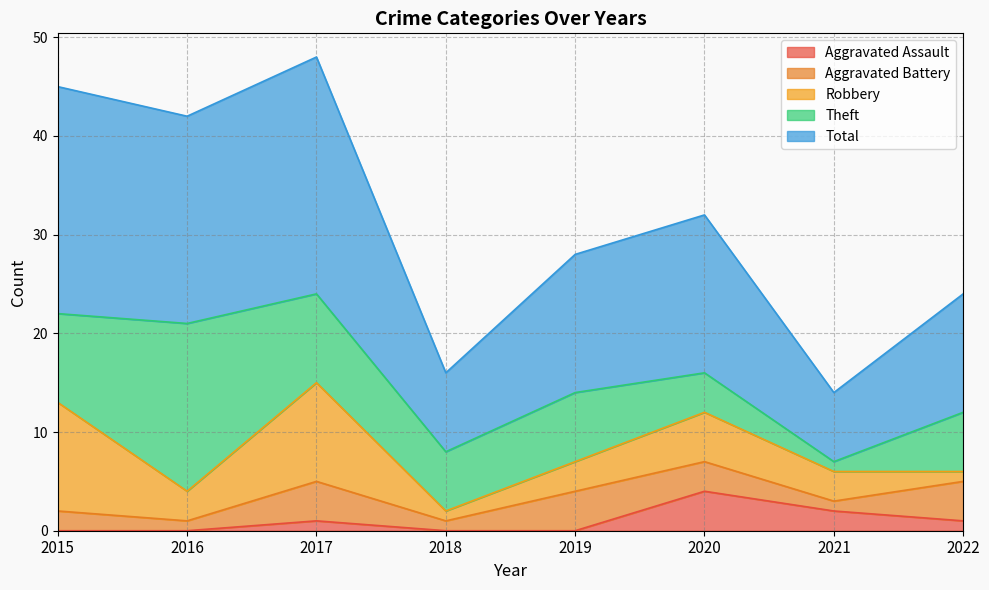

How many interior local peaks does the Theft series have?

2